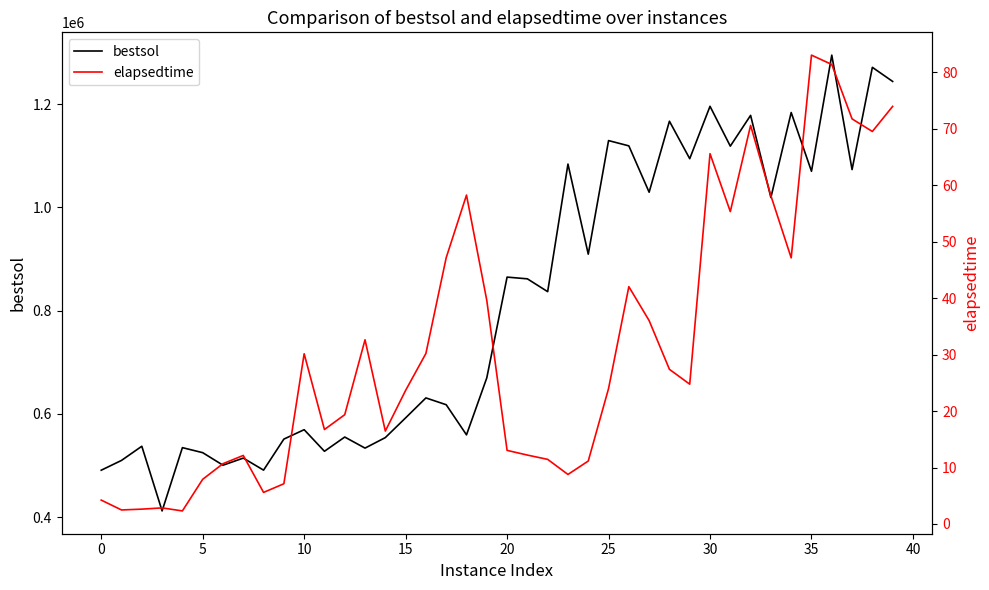

Rank the series by their maximum value, from lowest to highest.

elapsedtime, bestsol